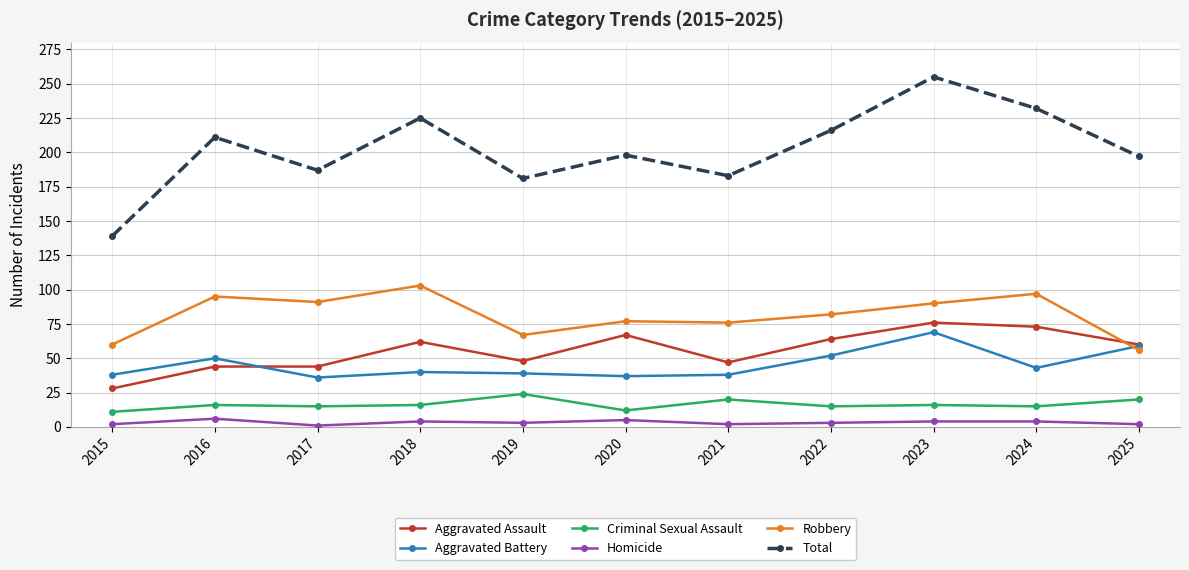

Which series has the largest total across all categories?

Total